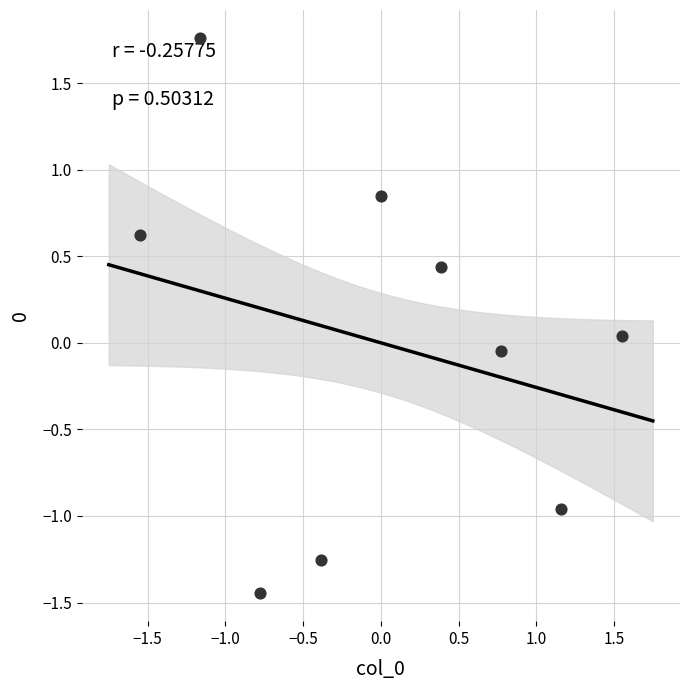

What is the range of X values (max minus min)?

3.1